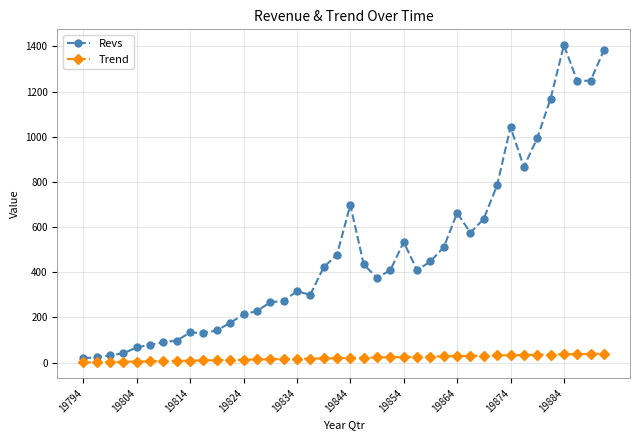

What is the average value of the Revs series?

484.3